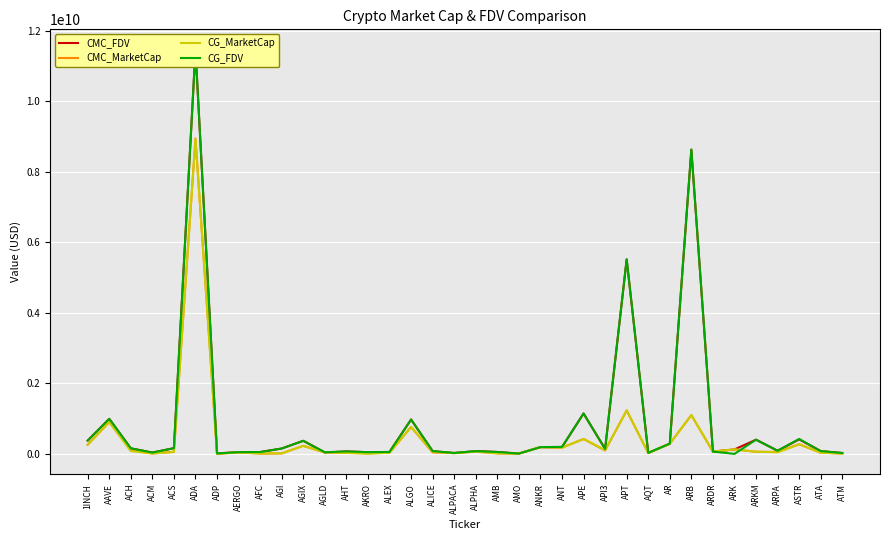

True or false: CMC_FDV has more than 0 points higher than both neighbors.

True